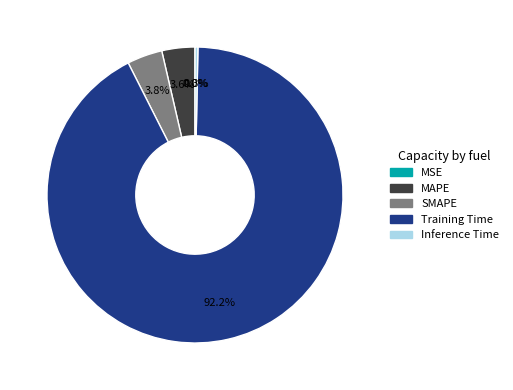

Which has a higher value, MAPE or Inference Time?

MAPE